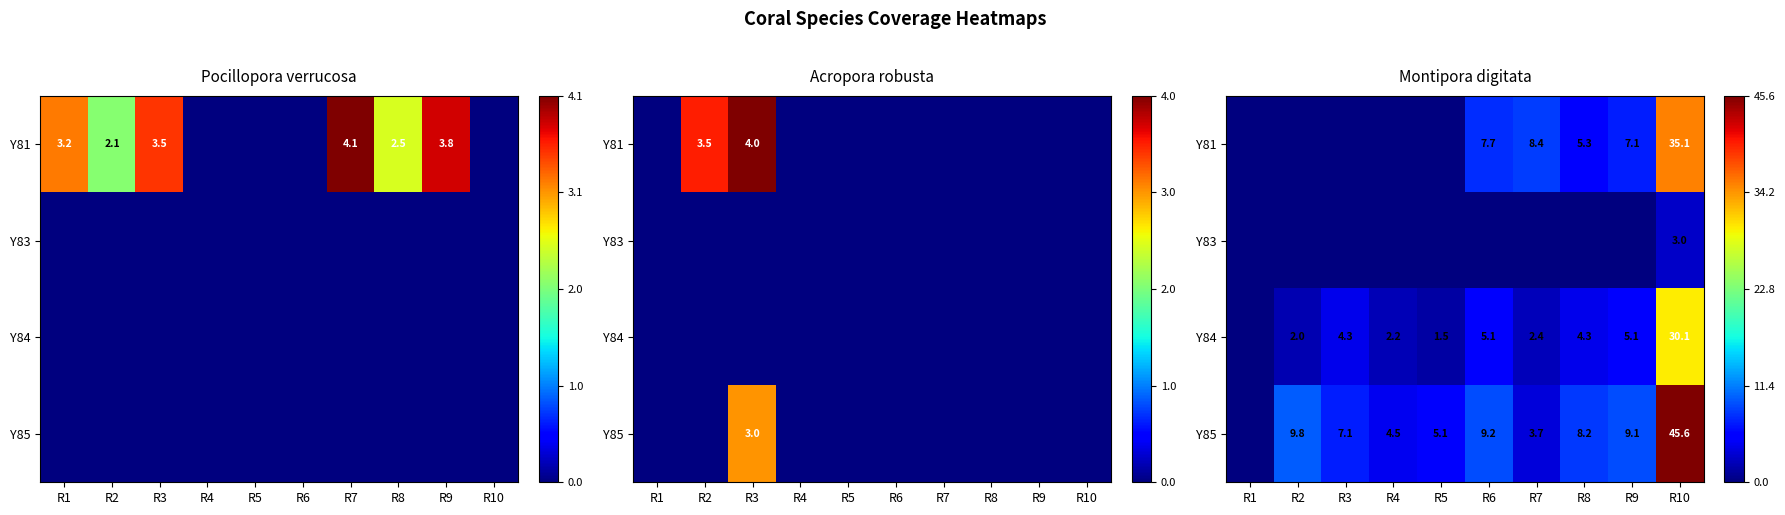

Count the number of categories in the chart.

10